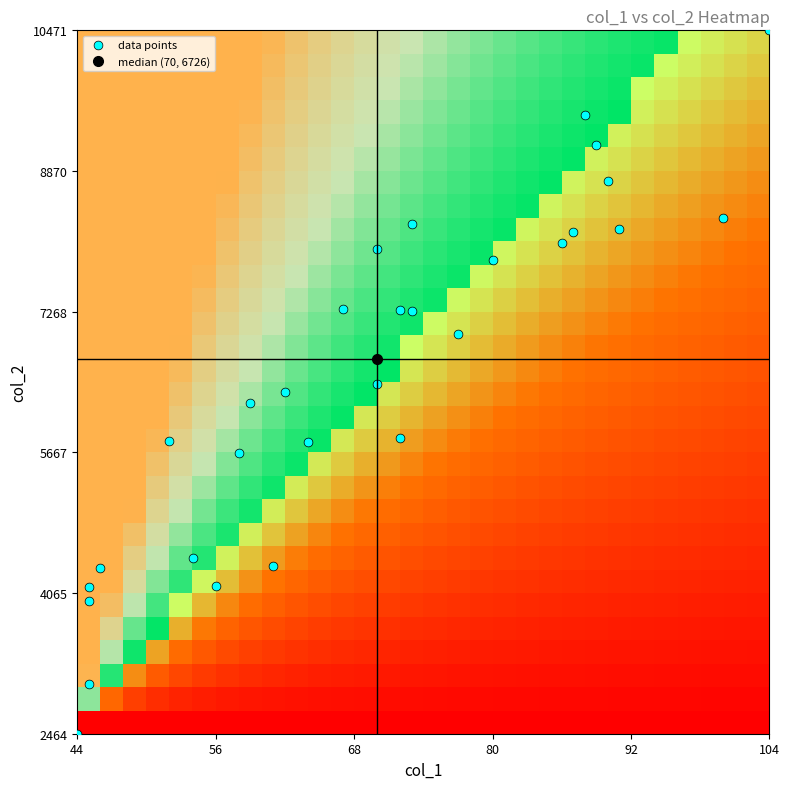

What is the range of Y values (max minus min)?

8007